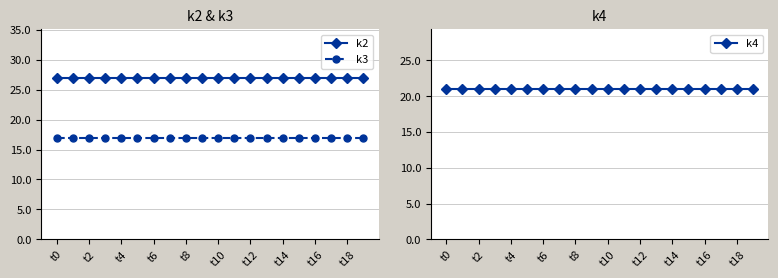

What is the maximum value shown in the chart?

27